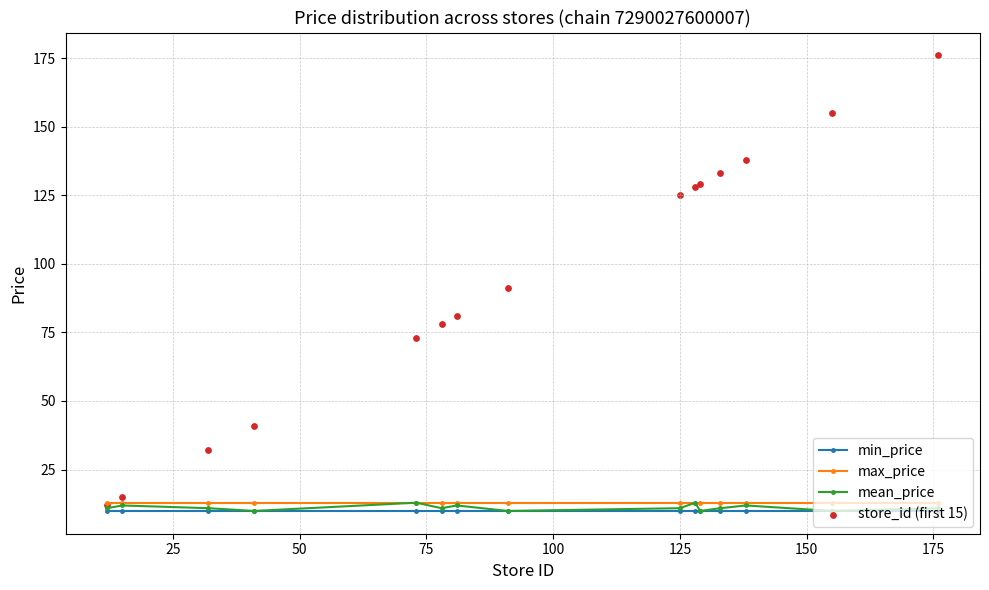

What is the value of the max_price point at the 3rd from the left?

12.9